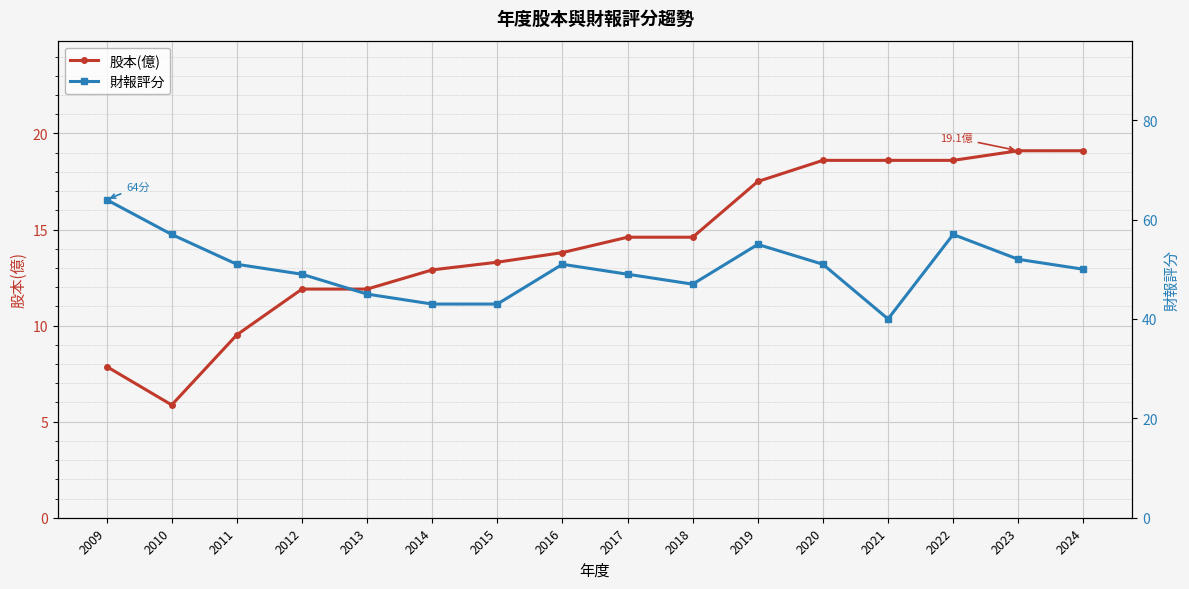

What is the maximum value shown in the chart?

64.0